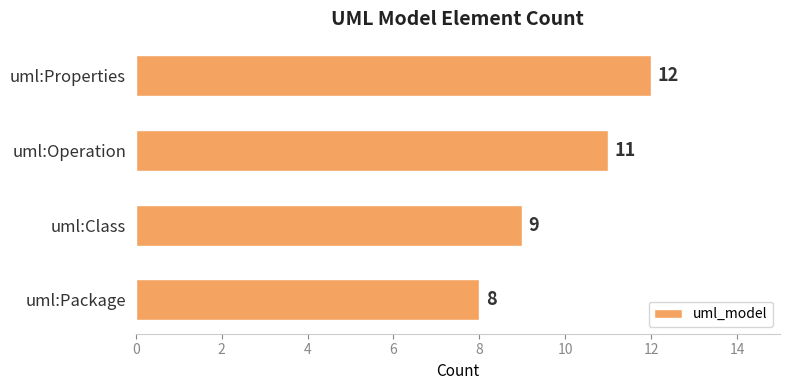

Which label corresponds to the largest value in the chart?

uml:Properties